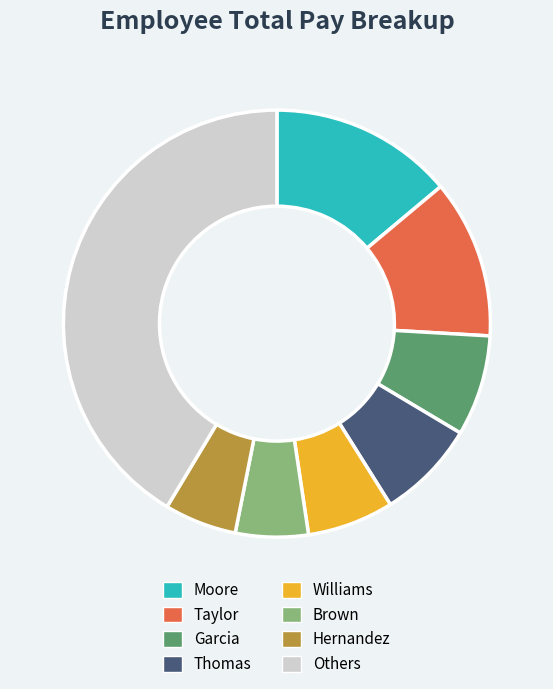

Is there any slice that represents more than half of the pie?

No